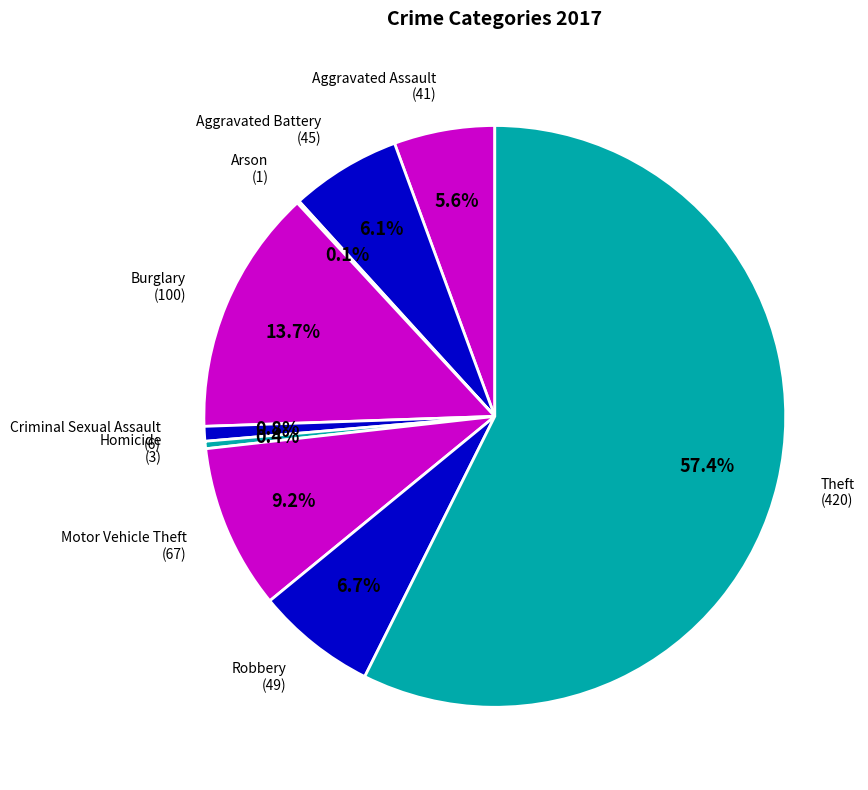

What is the largest slice in the pie chart?

Theft